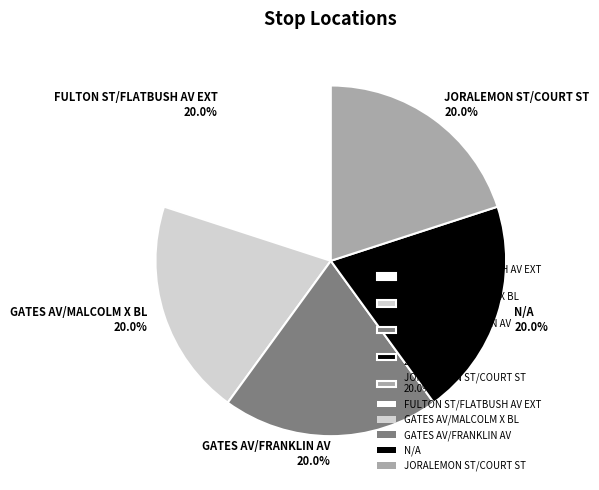

Does GATES AV/MALCOLM X BL account for over 50% of the chart?

No